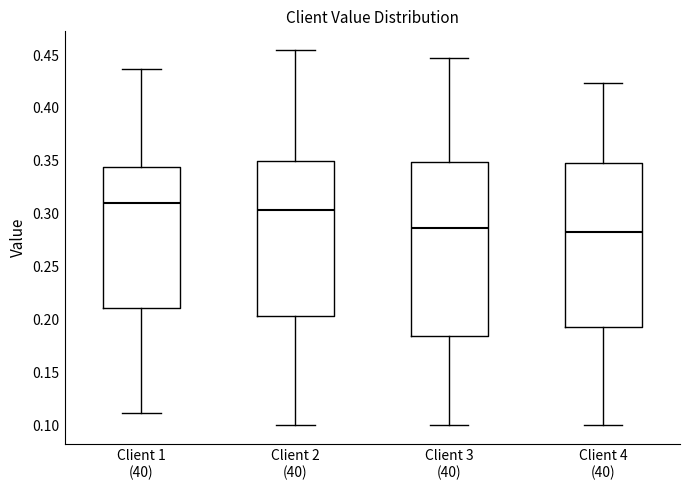

Reading left to right, transcribe this box plot: for each box, give where its median line is, the range the box spans, and where its two whiskers end, as read against the y-axis. The values are not printed on the chart, so give them approximately, as read against the axis.

Client 1 (40): median 0.310, box 0.210 to 0.345, whiskers 0.110 to 0.435
Client 2 (40): median 0.305, box 0.205 to 0.350, whiskers 0.100 to 0.455
Client 3 (40): median 0.285, box 0.185 to 0.350, whiskers 0.100 to 0.445
Client 4 (40): median 0.285, box 0.195 to 0.350, whiskers 0.100 to 0.425